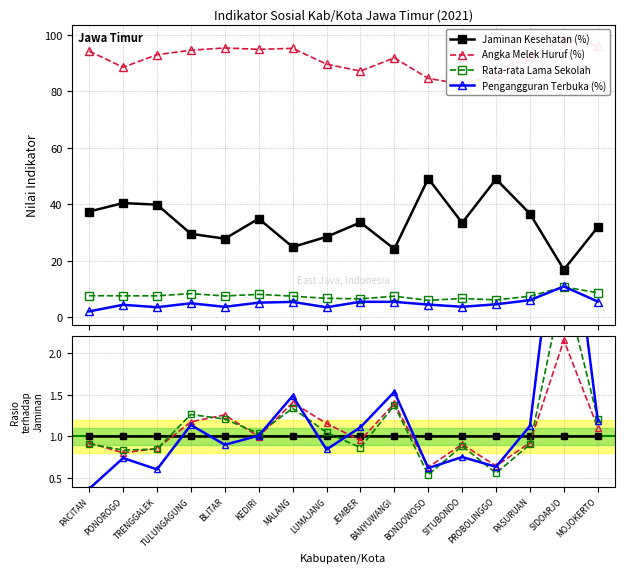

True or false: Jaminan Kesehatan (%) has more than 2 points higher than both neighbors.

False